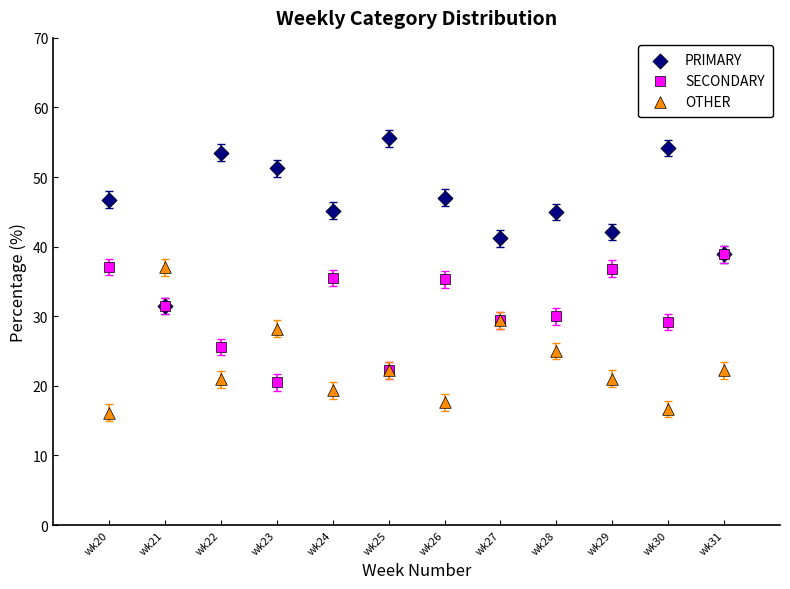

In the PRIMARY series, what Y value is closest to 43?

42.1